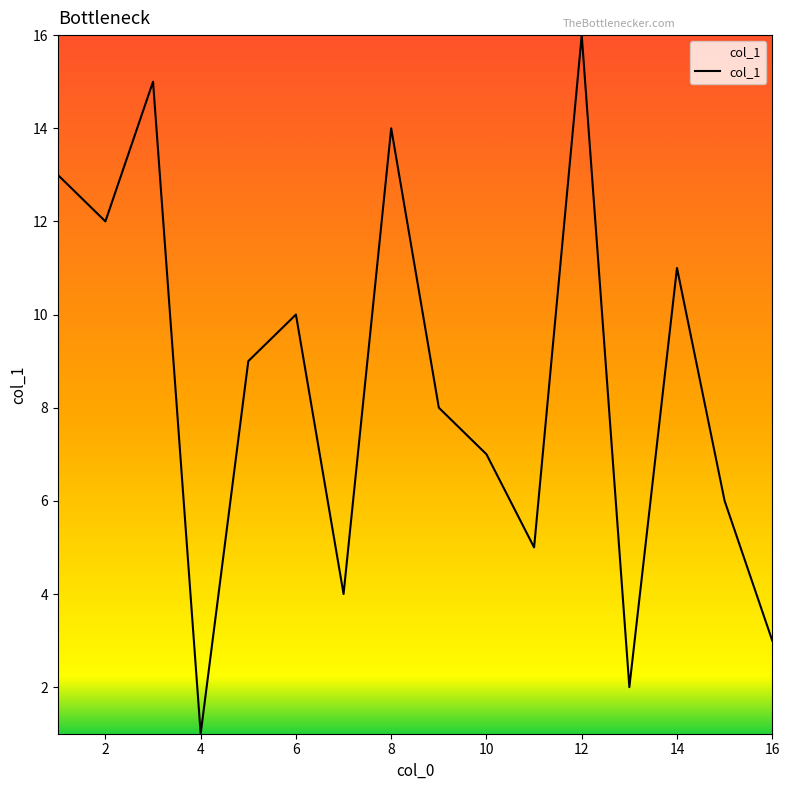

What is the maximum value shown in the chart?

16